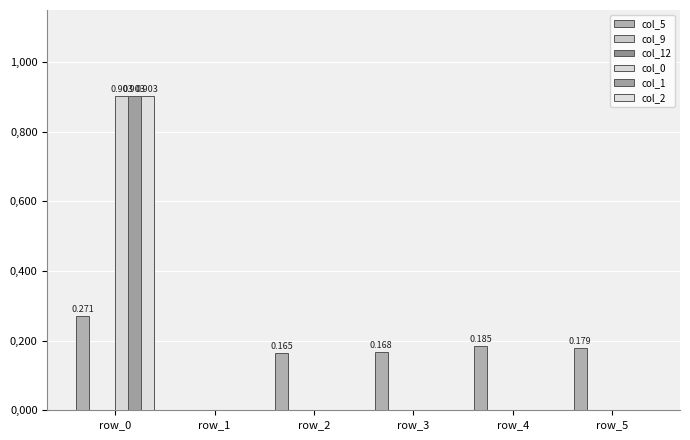

Reading right to left, extract all data points from this chart.

col_5: 0.2	0.2	0.2	0.2	0.0	0.3
col_9: 0.0	0.0	0.0	0.0	0.0	0.0
col_12: 0.0	0.0	0.0	0.0	0.0	0.0
col_0: 0.0	0.0	0.0	0.0	0.0	0.9
col_1: 0.0	0.0	0.0	0.0	0.0	0.9
col_2: 0.0	0.0	0.0	0.0	0.0	0.9